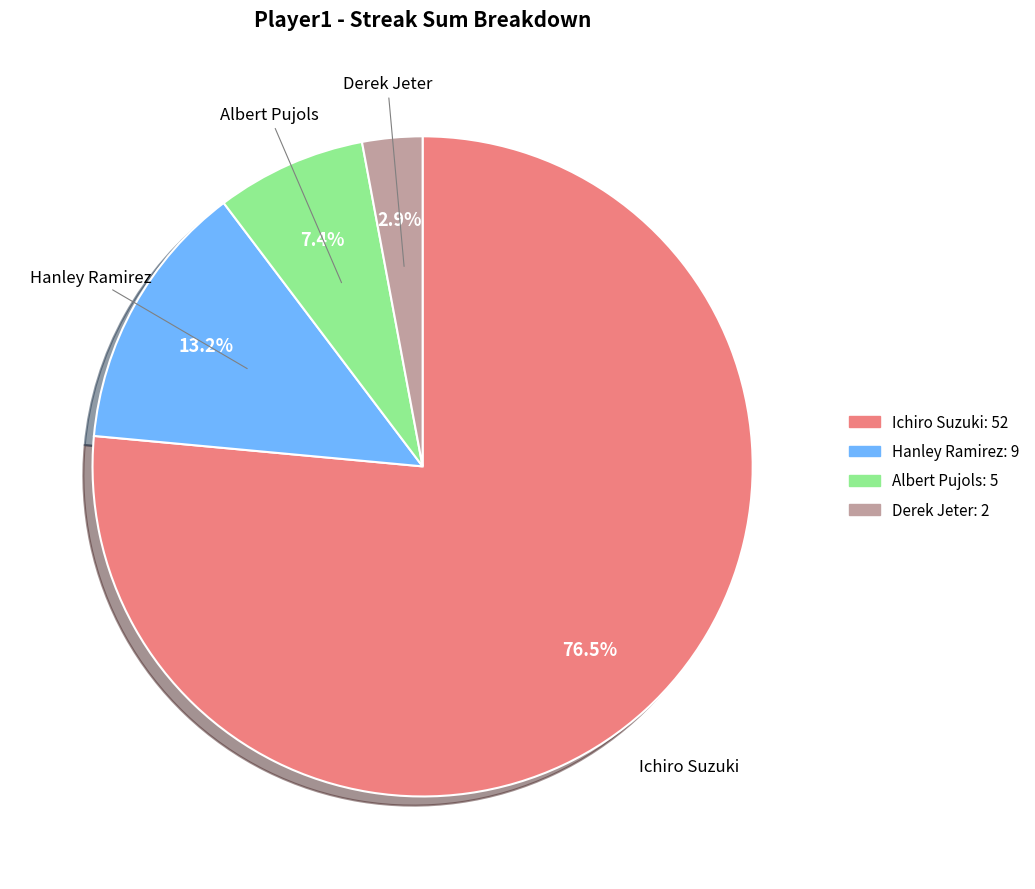

Which category has the smallest portion of the pie?

Derek Jeter